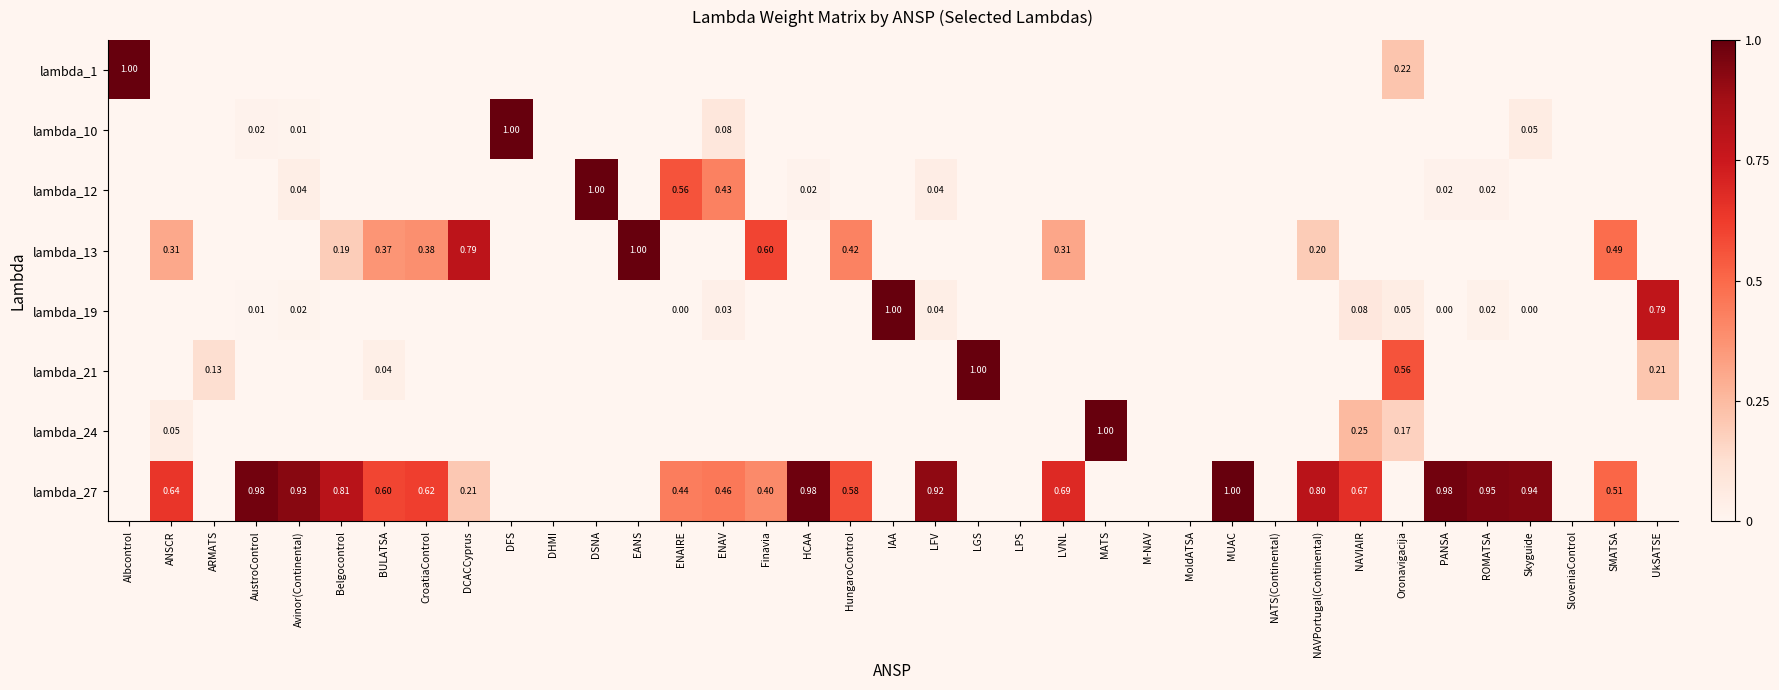

At which category is the sum across all series the highest?

Oronavigacija